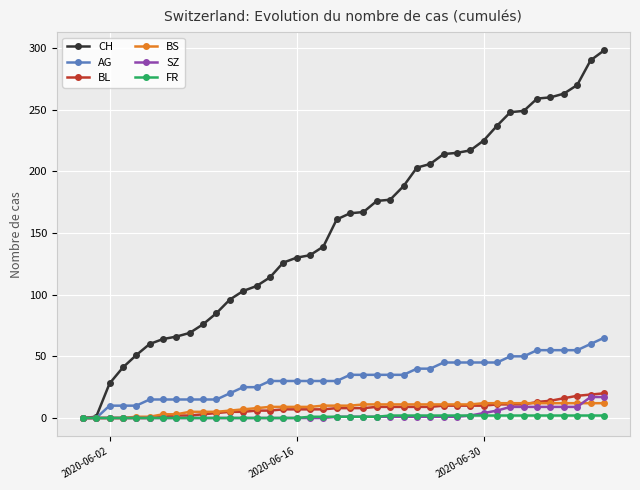

How many categories are shown in the chart?

40